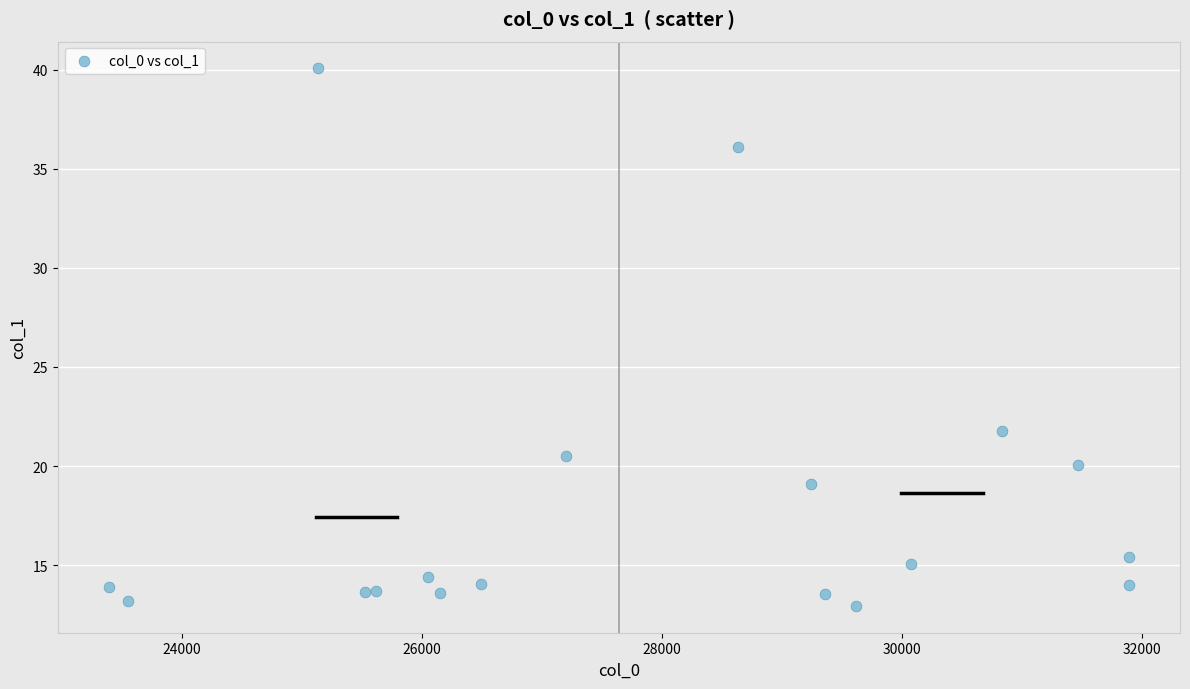

What Y value in the scatter plot is closest to 26?

21.8